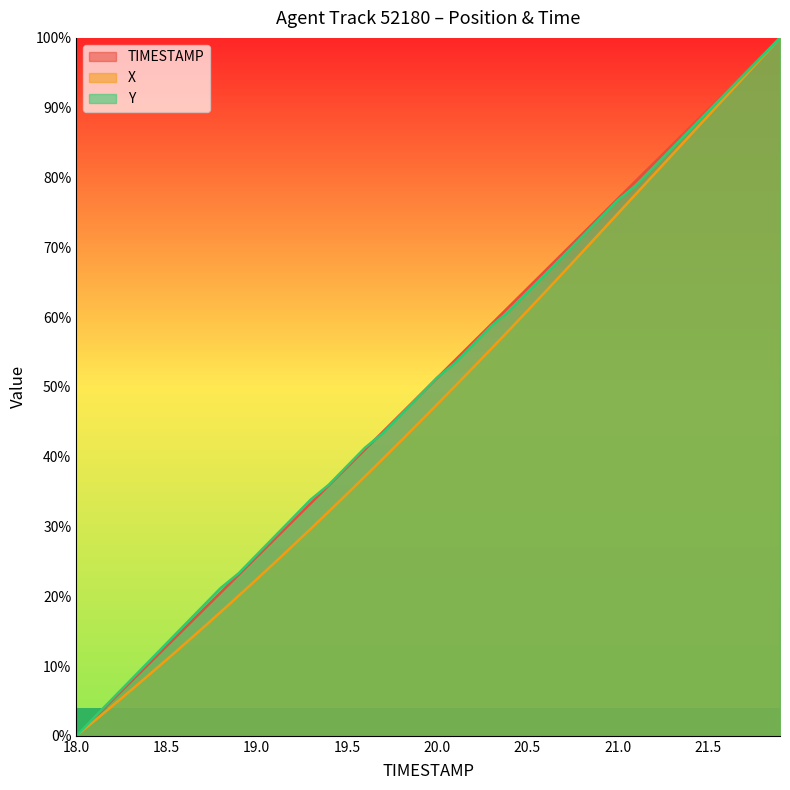

True or false: TIMESTAMP and X intersect in this chart.

False